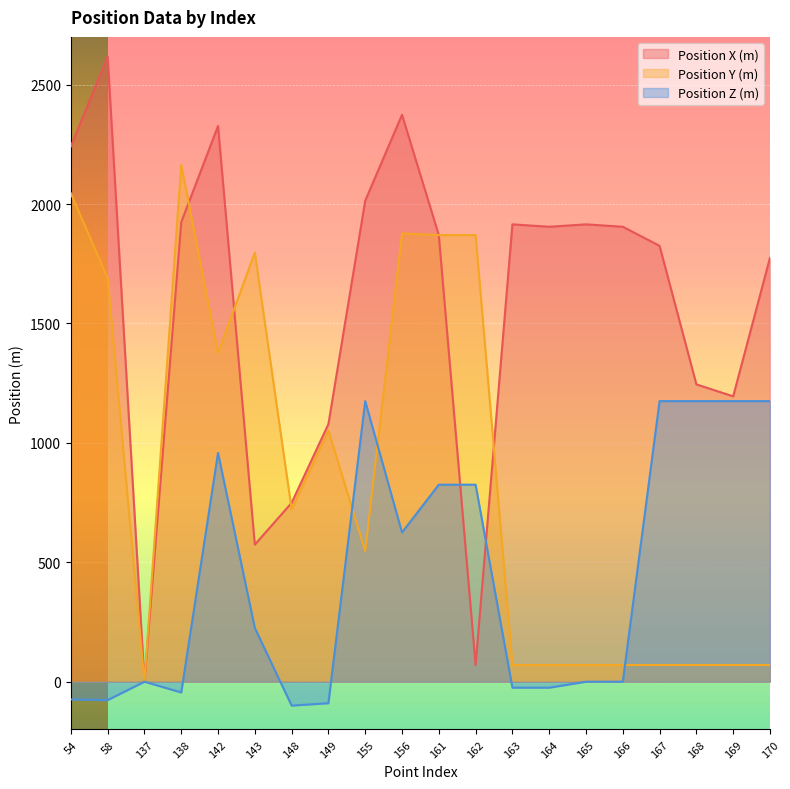

True or false: Position X (m) has a value of 1191 at 170.

False